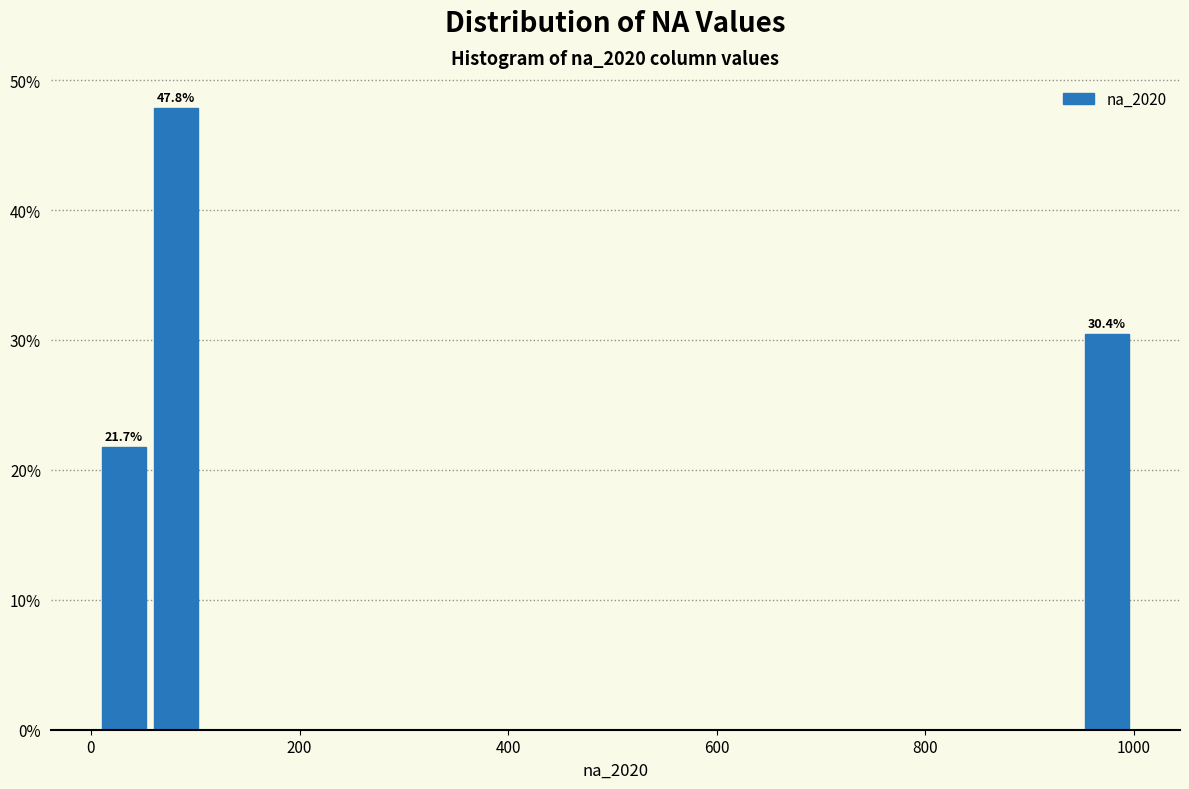

Read against the x-axis, roughly where is the centre of the tallest bar?

80